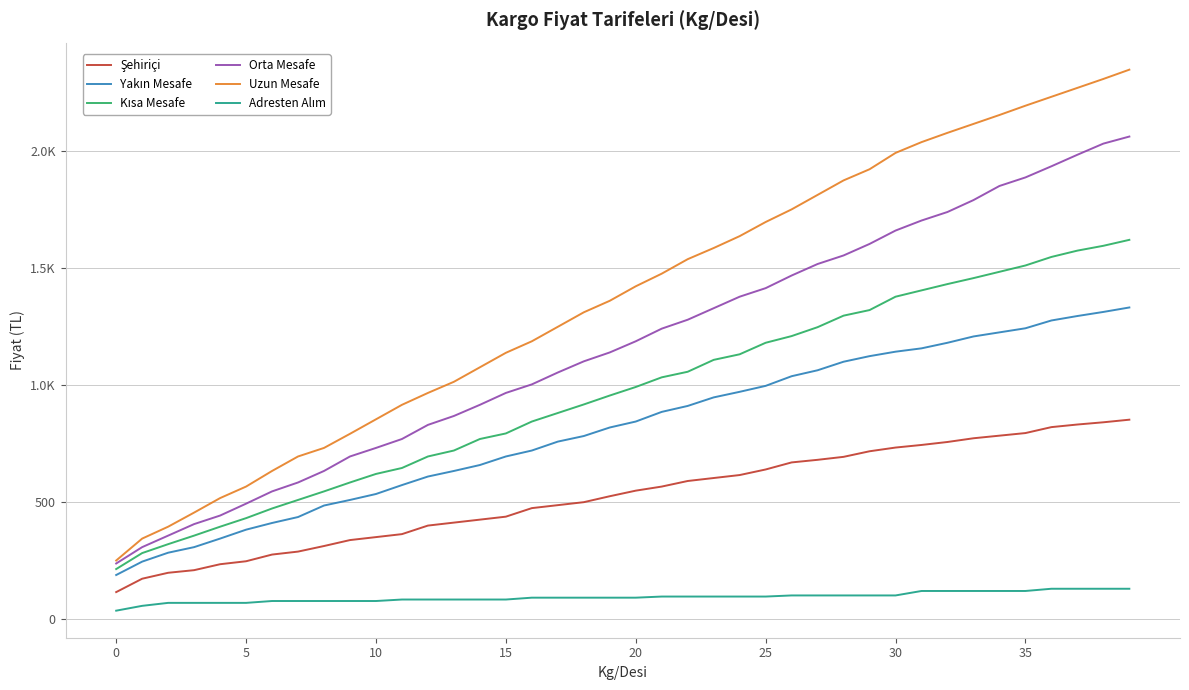

True or false: Adresten Alım has more than 0 points higher than both neighbors.

False